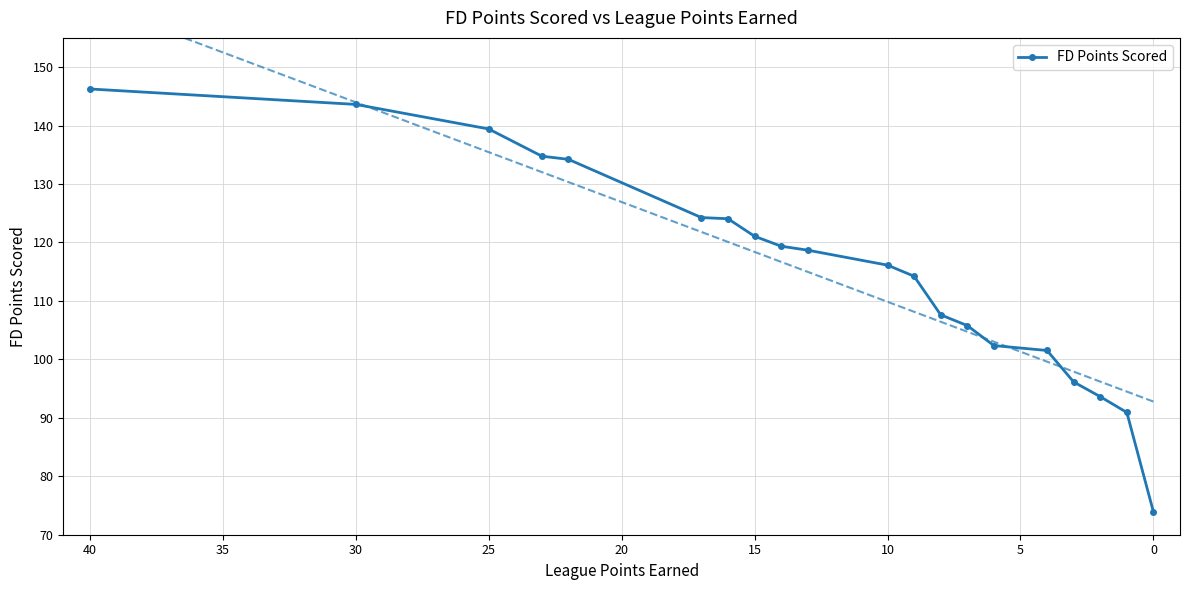

True or false: the data has more than 0 interior local peaks.

False